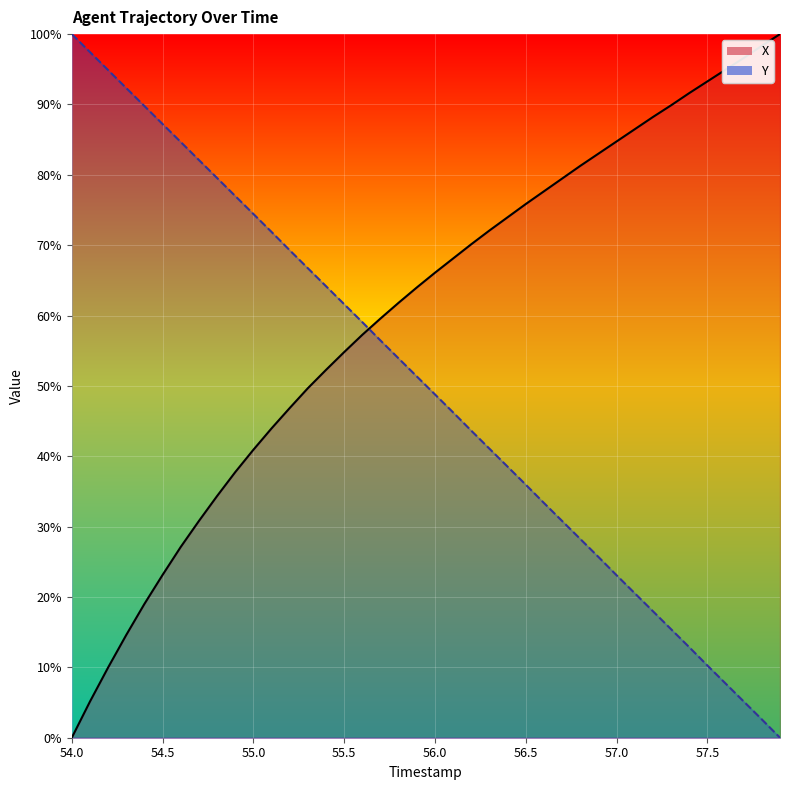

What is the average value of the Y series?

50.0